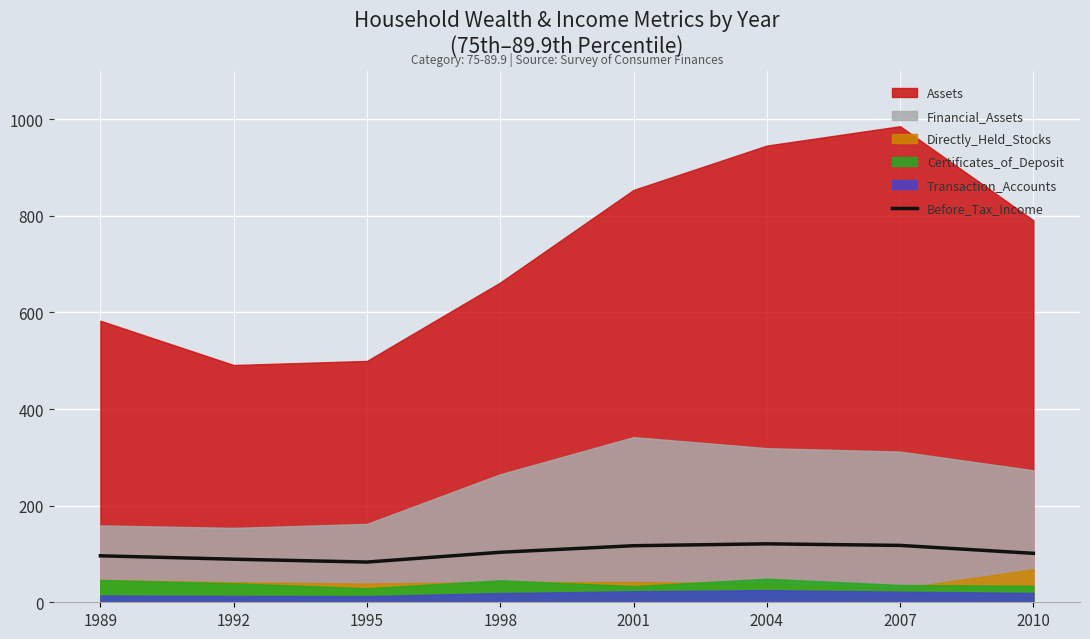

Is it true that Before_Tax_Income equals 117.1 at 2001?

True